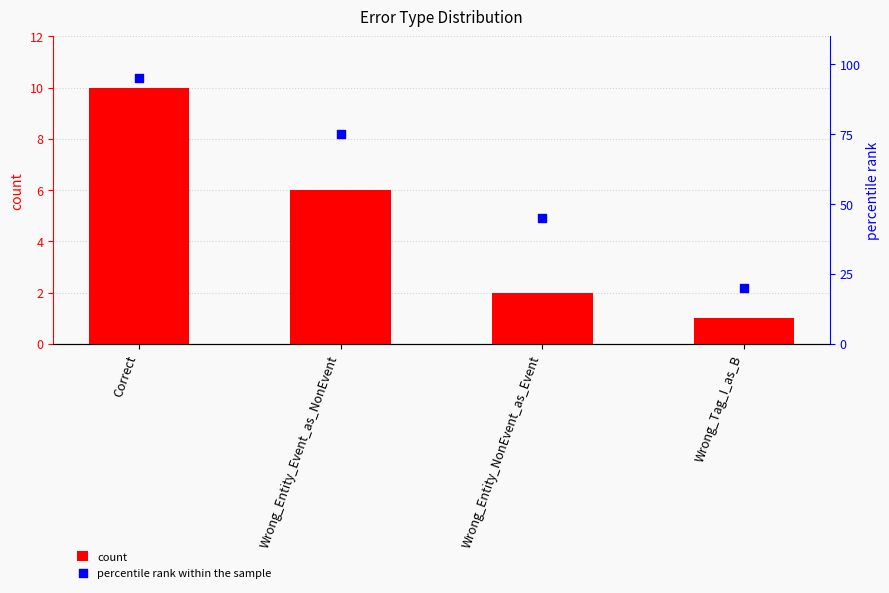

Which series has the largest Y range (max minus min)?

percentile rank within the sample